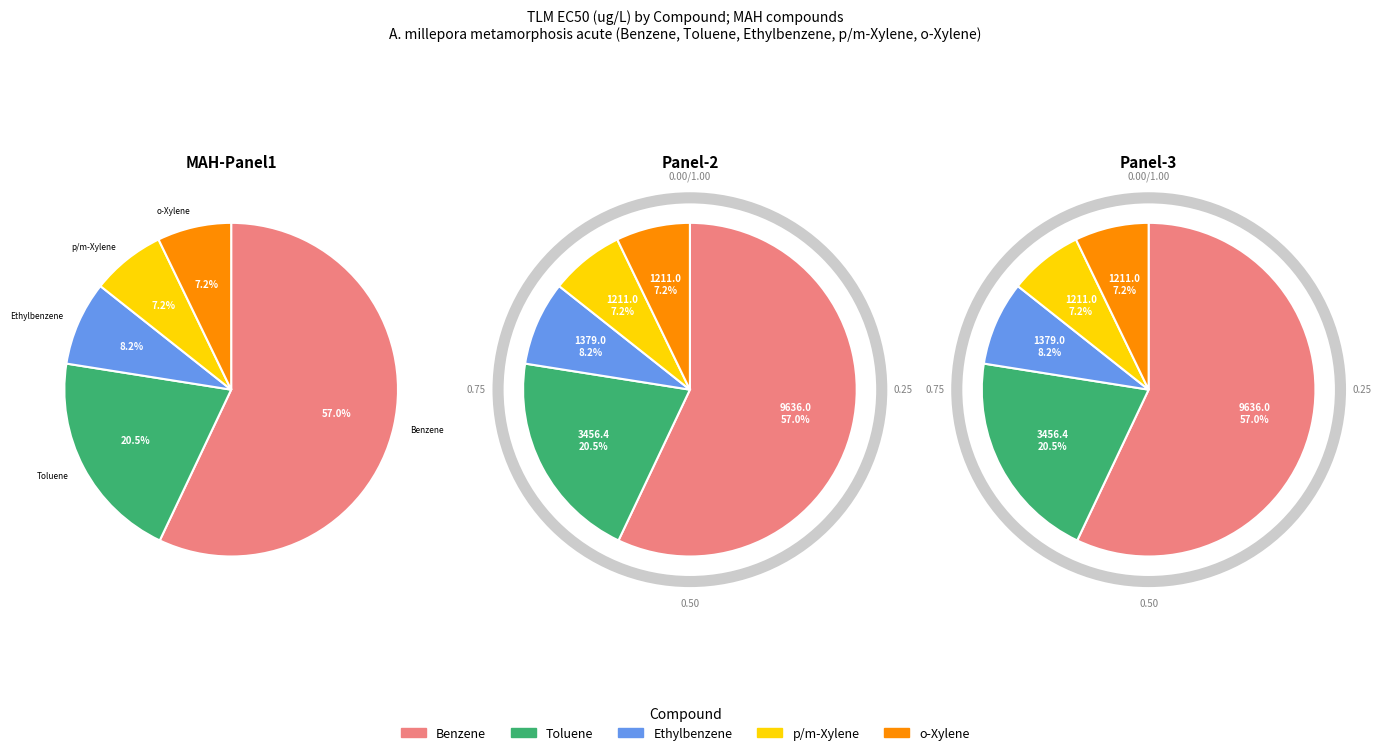

Count the number of slices in the pie.

5